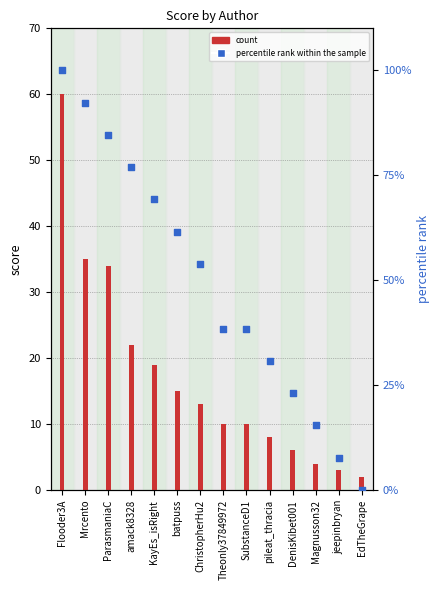

What is the total value across all series at amack8328?

98.9